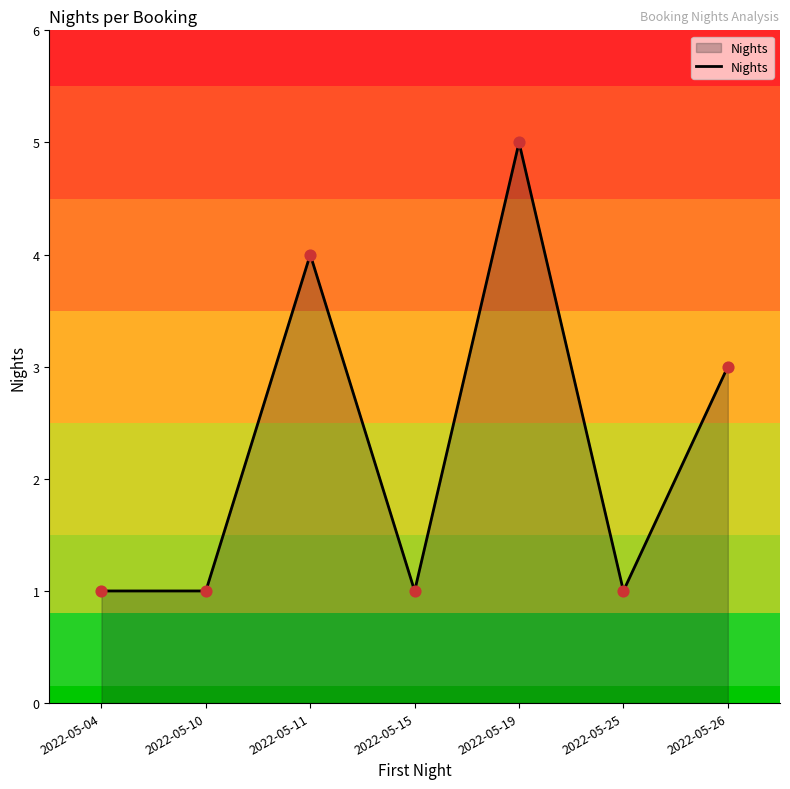

What is the ratio of the value at 2022-05-15 to the value at 2022-05-26?

0.3